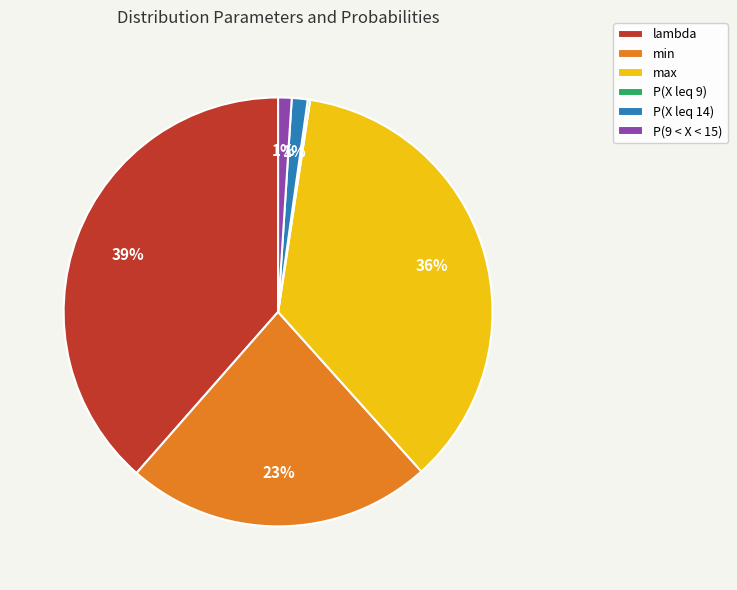

What percentage is the min slice, to the nearest percent?

23%